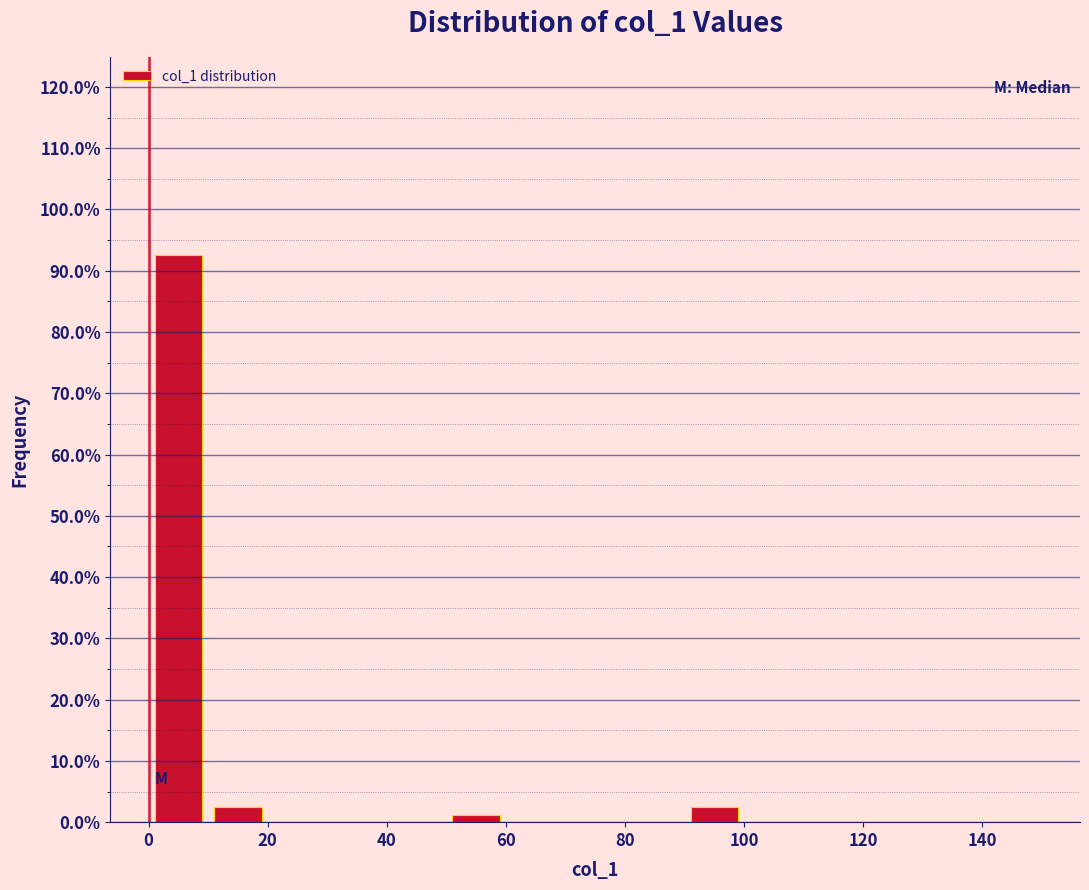

Over which range of the x-axis is the bar tallest?

0 to 10